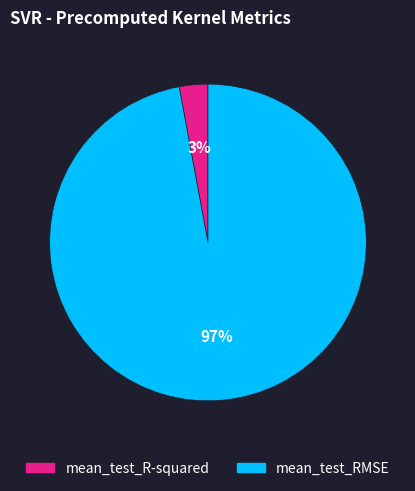

To the nearest percent, what is the average slice percentage?

50%